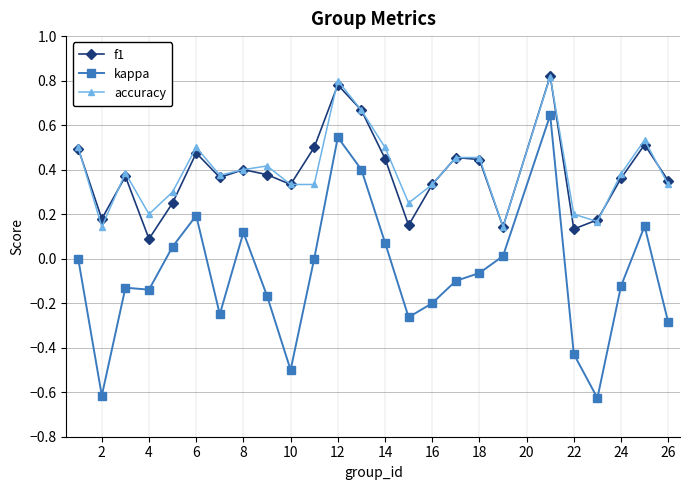

Which series has the largest range (max minus min)?

kappa